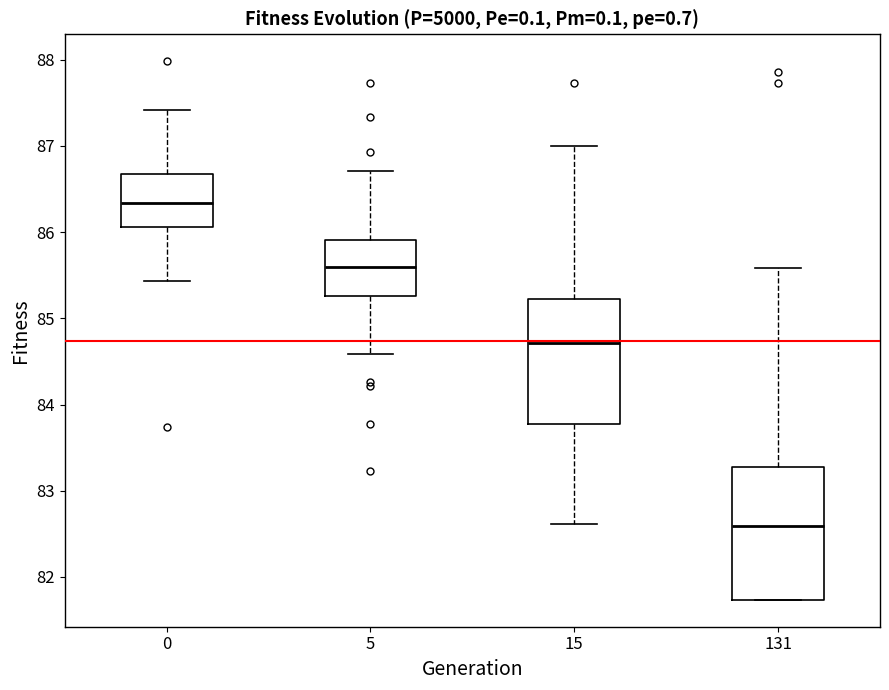

Where is the upper edge of the box at x = 5 on the y-axis? The values are not printed on the chart, so give them approximately, as read against the axis.

85.9